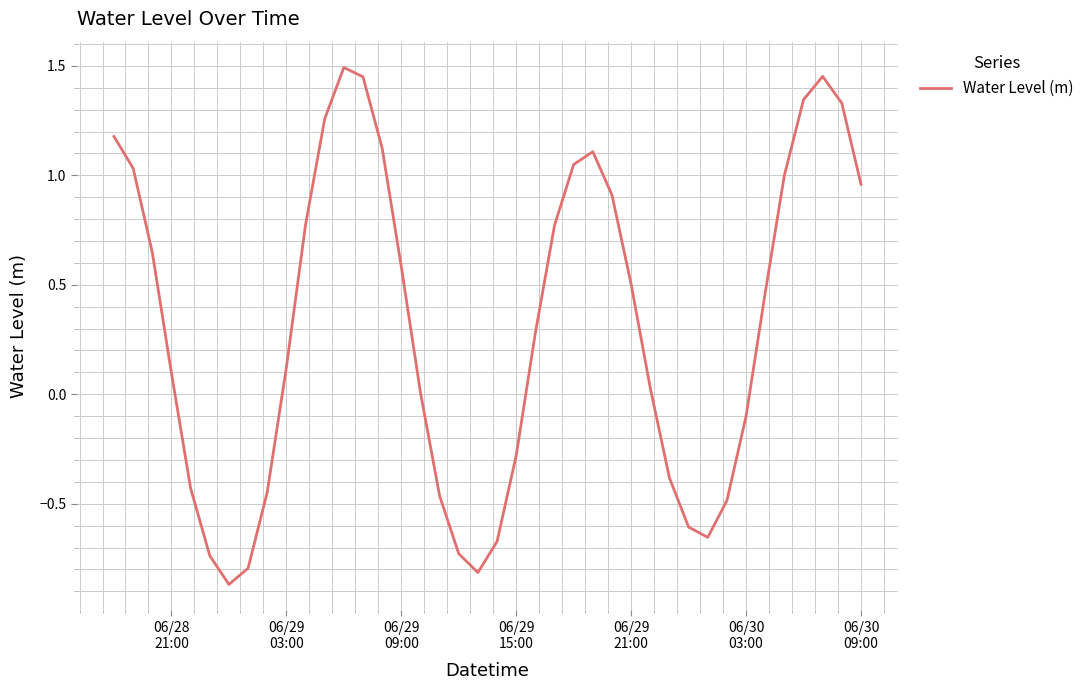

What is the difference between the maximum and minimum values?

2.4